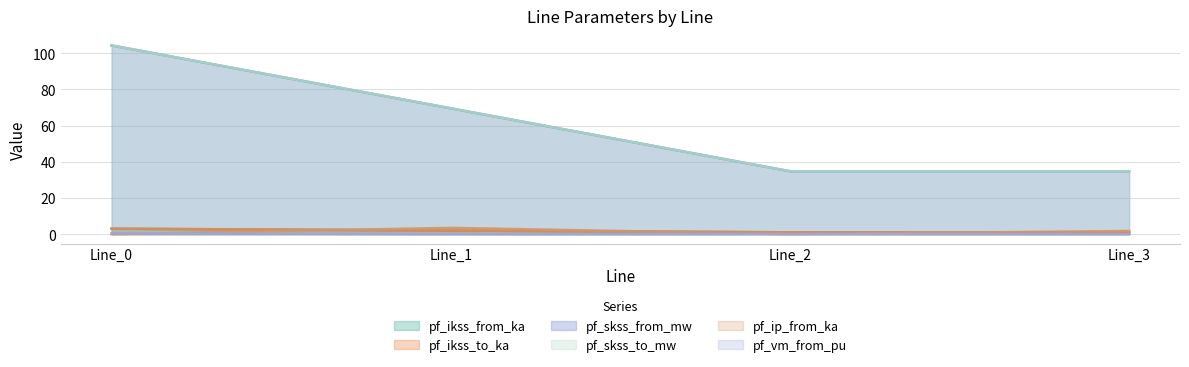

At which label is pf_ikss_to_ka closest to 2?

Line_1